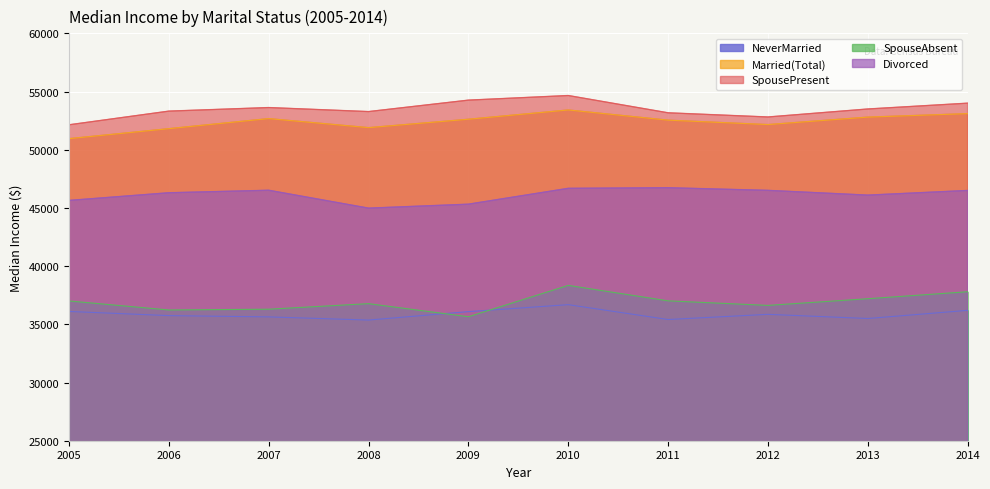

In Divorced, how many points are lower than both neighbors (excluding endpoints)?

2